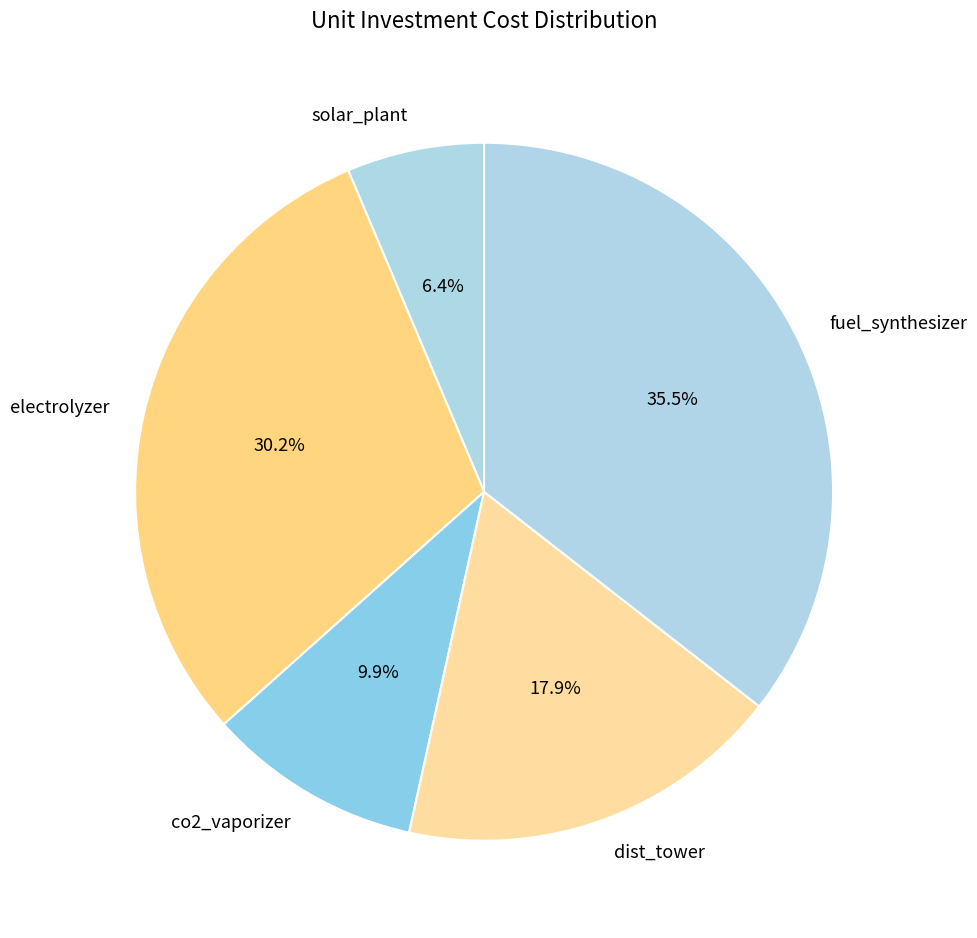

To the nearest percent, what percentage of the pie is dist_tower?

18%